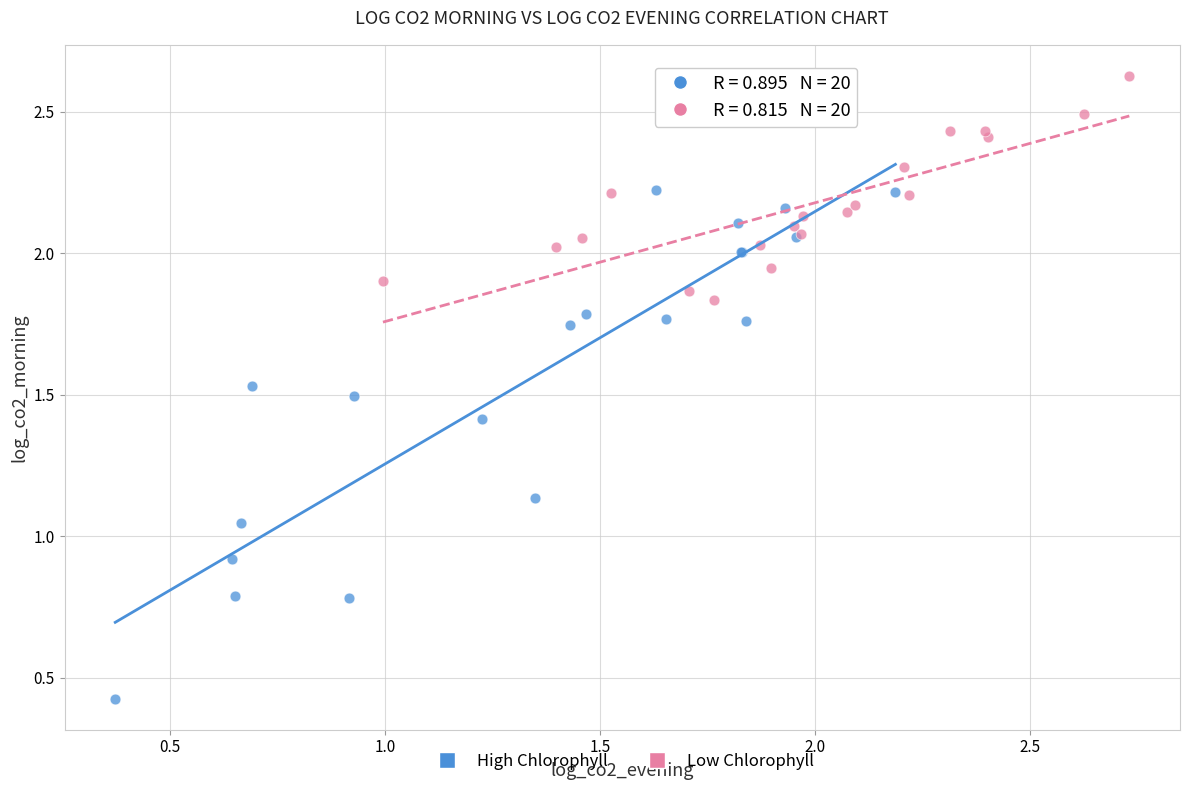

Which series reaches the maximum Y coordinate?

Low Chlorophyll